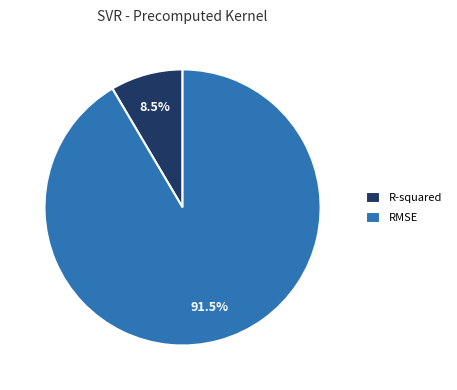

How many slices are in this pie chart?

2